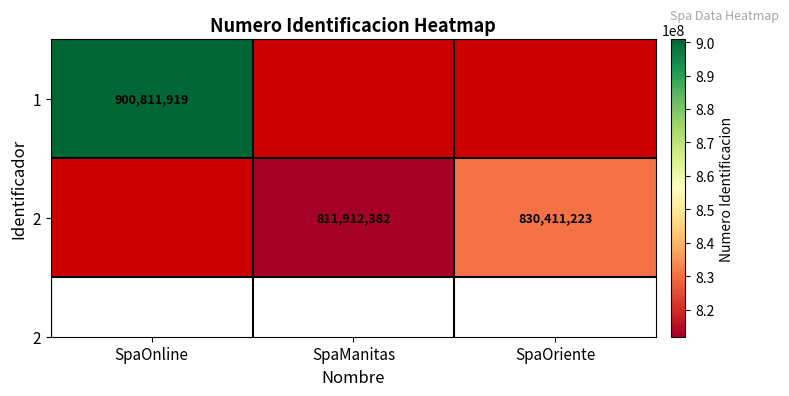

What is the difference between the 2 values at SpaOriente and SpaManitas?

18498841